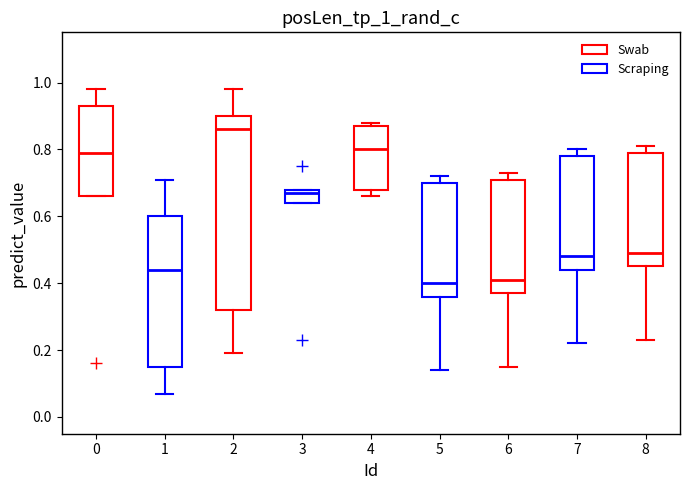

Reading left to right, read every box against the y-axis: the position of its median line, the range the box covers, and the ends of its whiskers. The values are not printed on the chart, so give them approximately, as read against the axis.

0: median 0.80, box 0.66 to 0.94, whiskers 0.66 to 0.98
1: median 0.44, box 0.16 to 0.60, whiskers 0.08 to 0.72
2: median 0.86, box 0.32 to 0.90, whiskers 0.20 to 0.98
3: median 0.68 (just below the box's upper edge), box 0.64 to 0.68, whiskers 0.64 to 0.68
4: median 0.80, box 0.68 to 0.88, whiskers 0.66 to 0.88 (just above the box's upper edge)
5: median 0.40, box 0.36 to 0.70, whiskers 0.14 to 0.72
6: median 0.42, box 0.38 to 0.72, whiskers 0.16 to 0.74
7: median 0.48, box 0.44 to 0.78, whiskers 0.22 to 0.80
8: median 0.50, box 0.46 to 0.80, whiskers 0.24 to 0.82